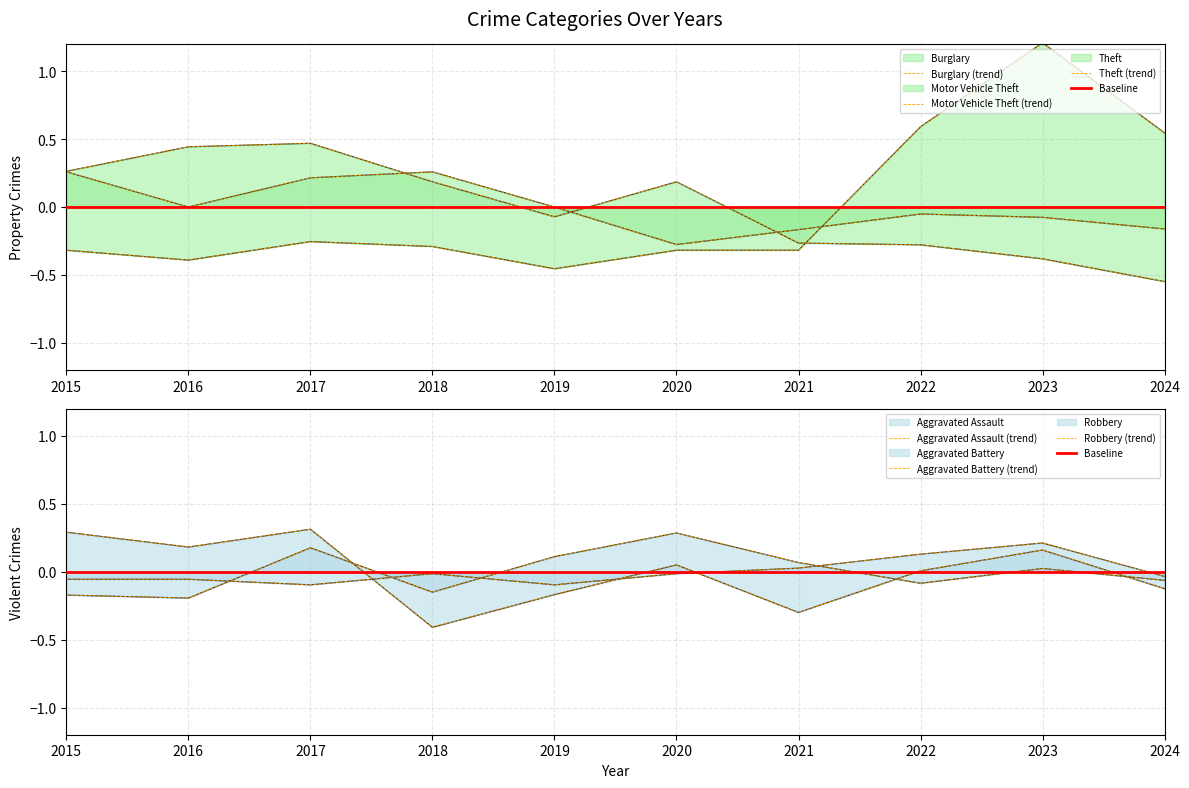

Which has a higher value, 2024 or 2021?

2021